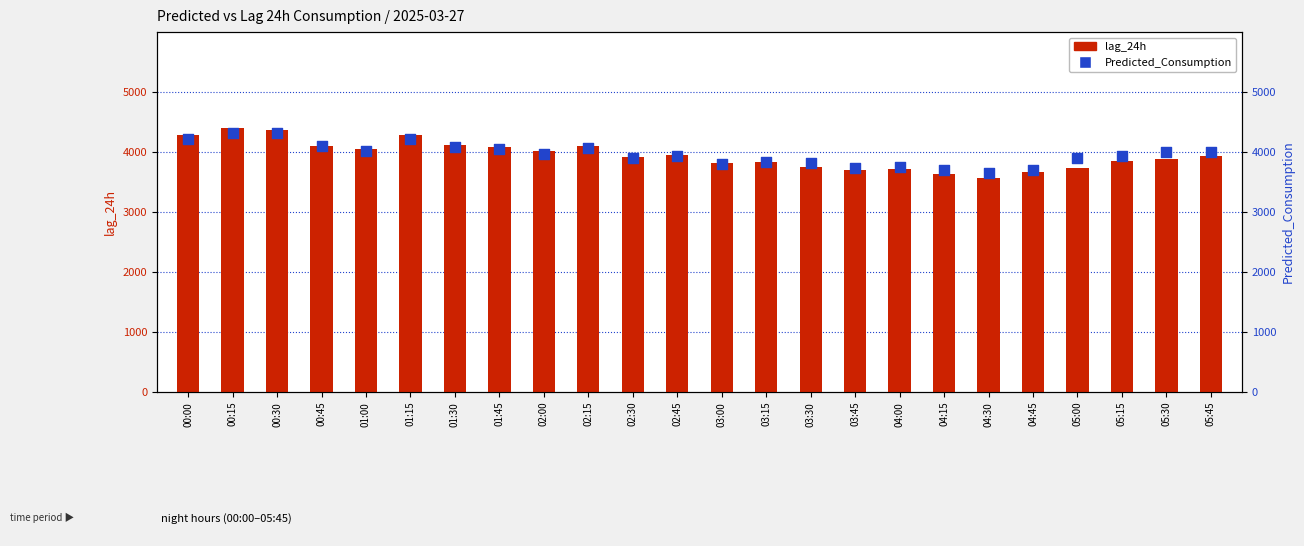

At how many categories does at least one series exceed 3636?

24